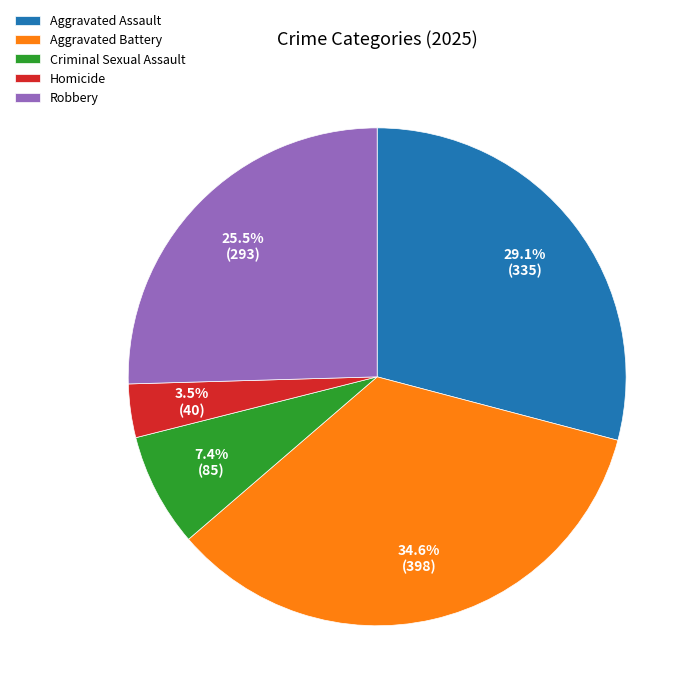

What percentage is NOT represented by Criminal Sexual Assault?

92.6%